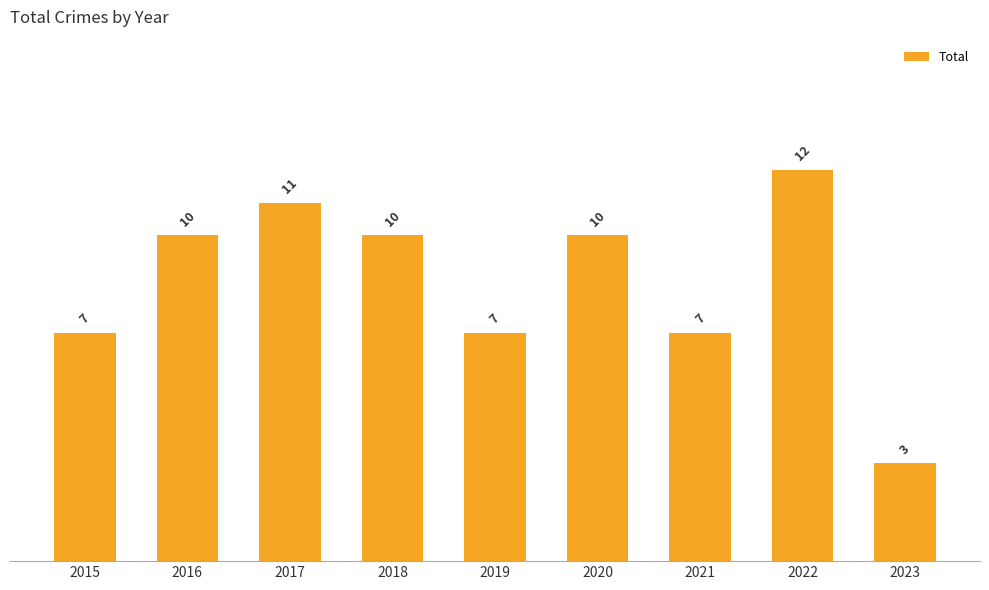

What is the smallest value displayed?

3